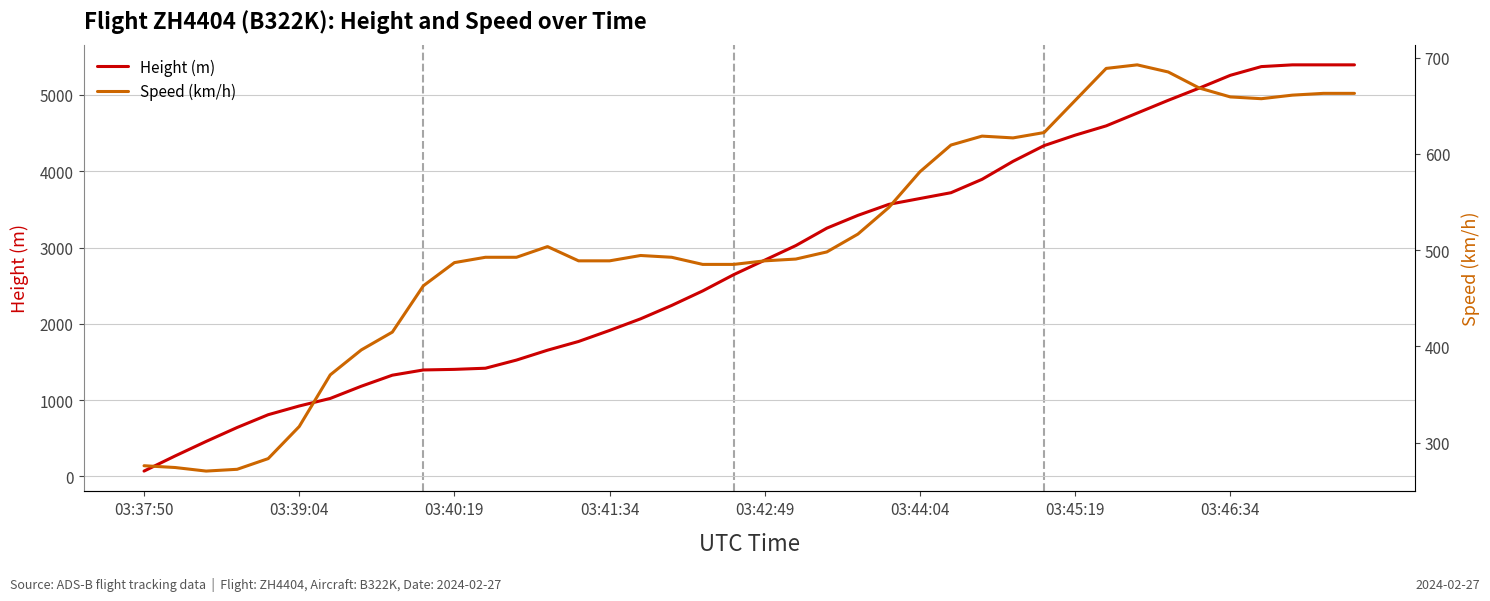

Rank the series at 32 from highest to lowest value.

Height (m), Speed (km/h)